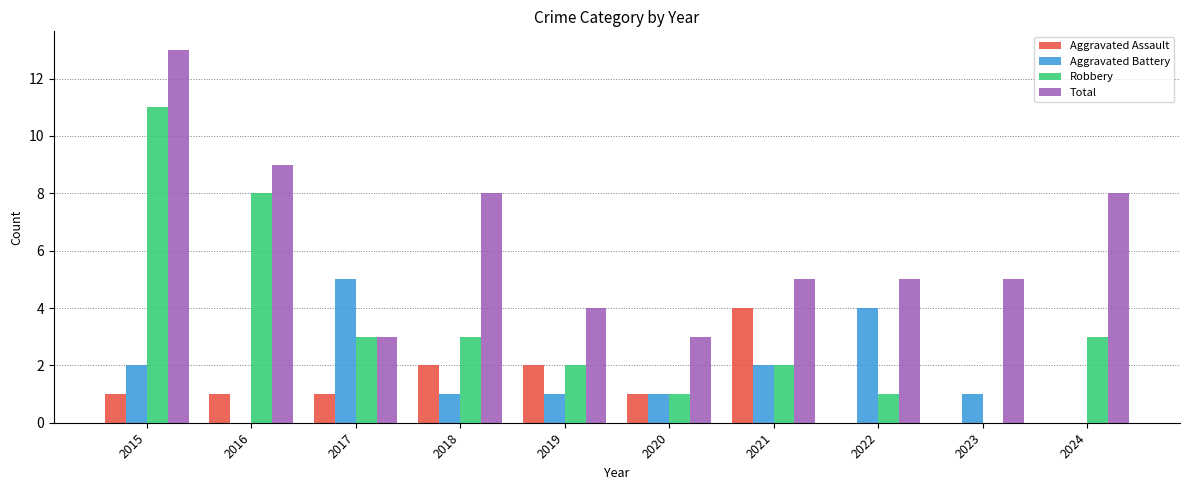

At which category does the chart reach its peak across all series?

2015